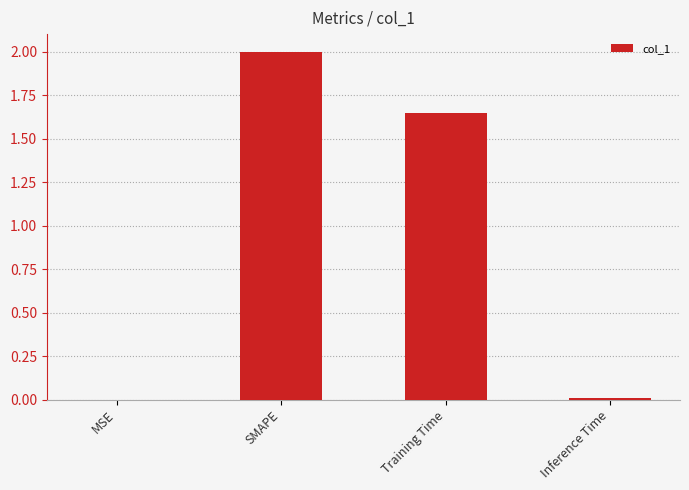

Which category has the highest value across all series?

SMAPE